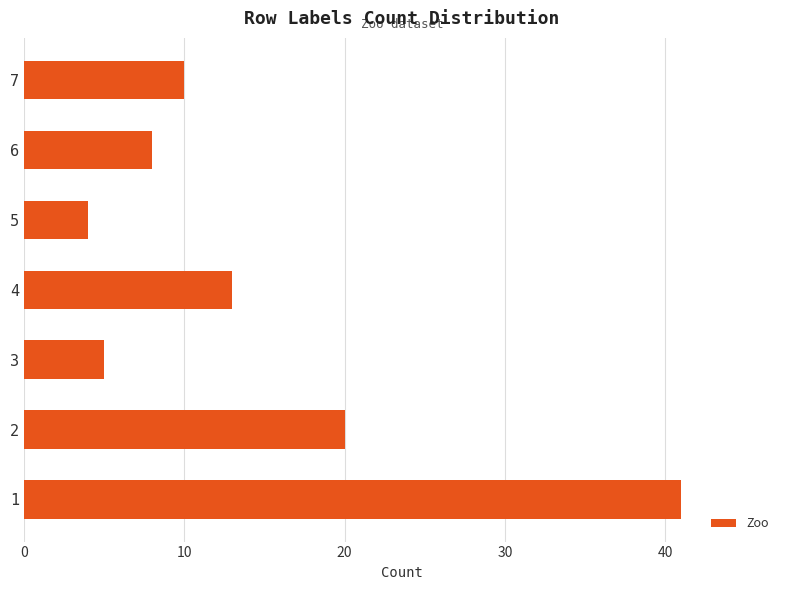

What is the change in value from 4 to 5?

-9